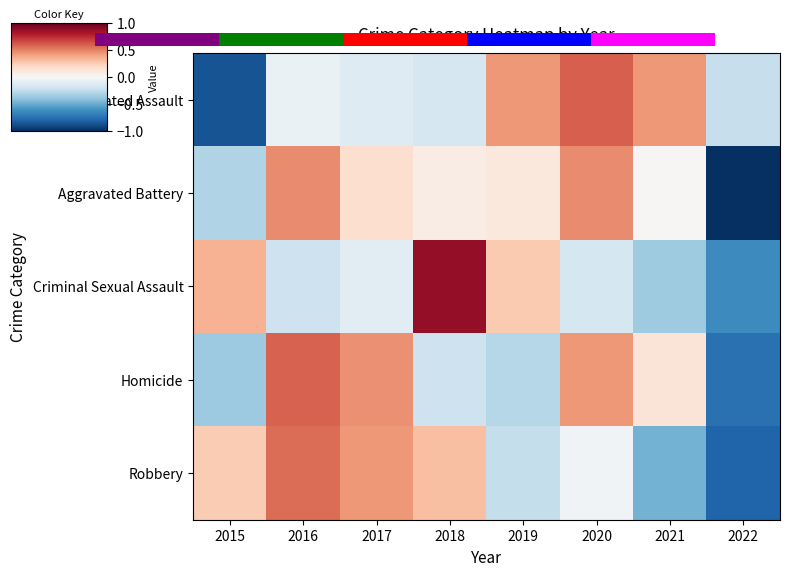

Is it true that Criminal Sexual Assault equals 0.1 at 2019?

False